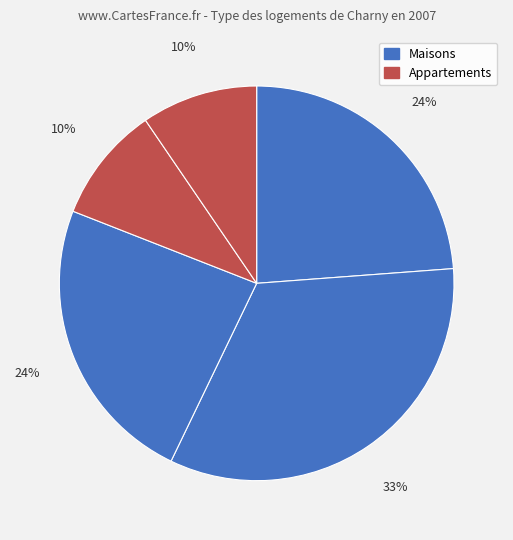

How many slices are in this pie chart?

5